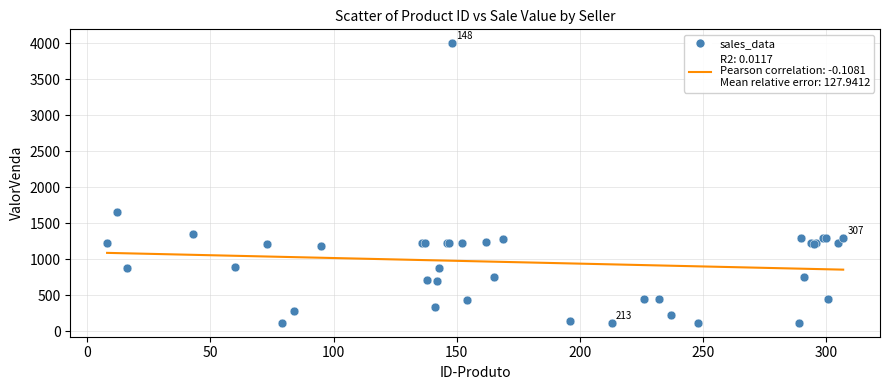

What Y value in the scatter plot is closest to 2060?

1651.0